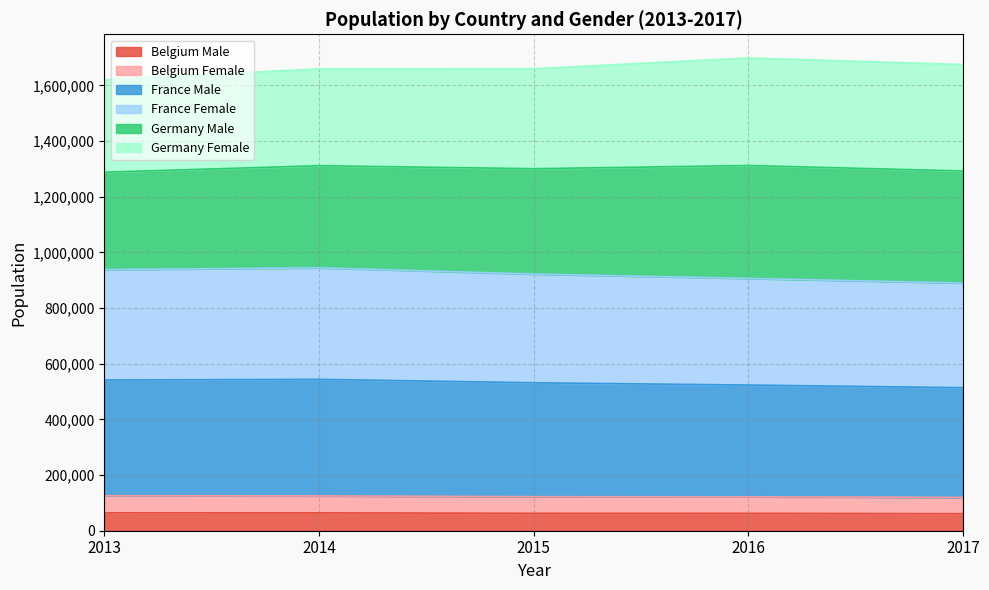

True or false: France Female and France Male intersect in this chart.

False